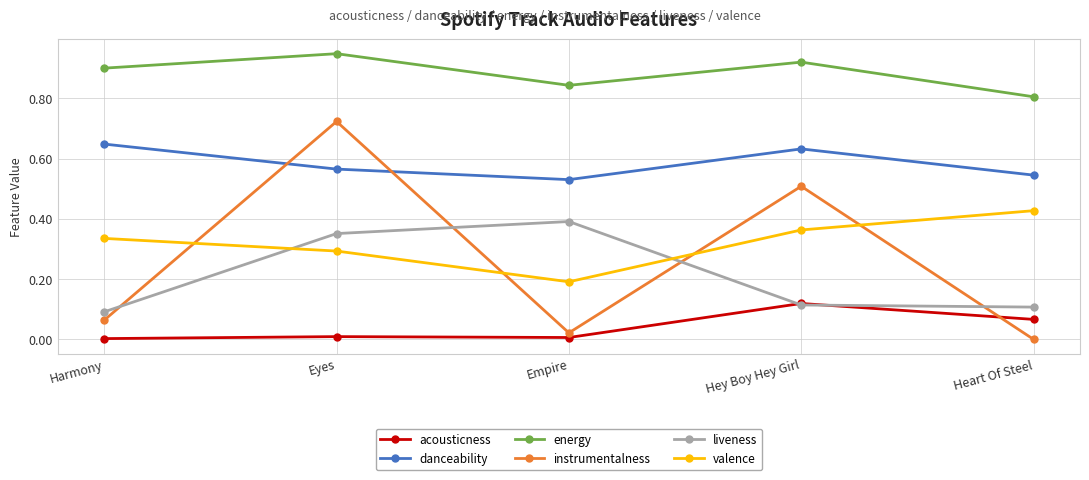

Is it true that liveness equals 0.2 at Heart Of Steel?

False